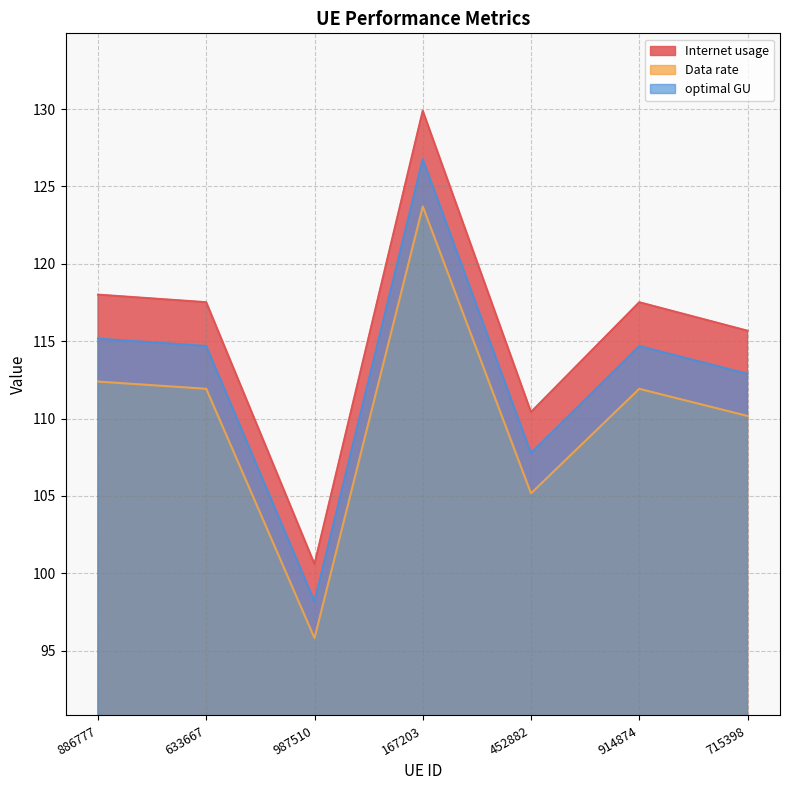

Reading left to right, list all the values displayed in this chart.

Internet usage: 118.0	117.5	100.6	129.9	110.4	117.5	115.7
Data rate: 112.4	111.9	95.8	123.7	105.2	111.9	110.2
optimal GU: 115.2	114.7	98.2	126.8	107.8	114.7	112.9